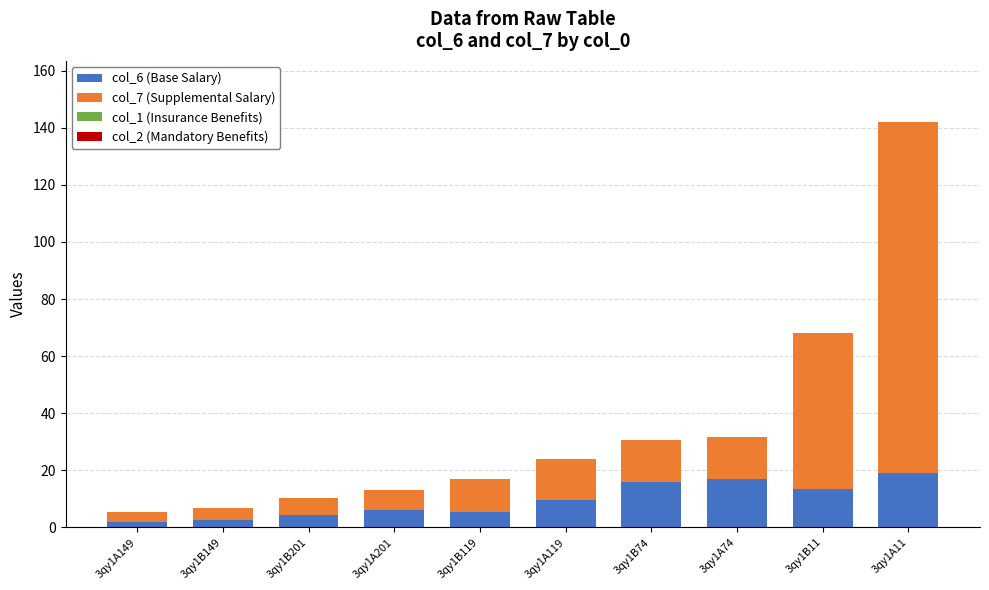

What is the total value across all series at 3qy1B119?

16.9